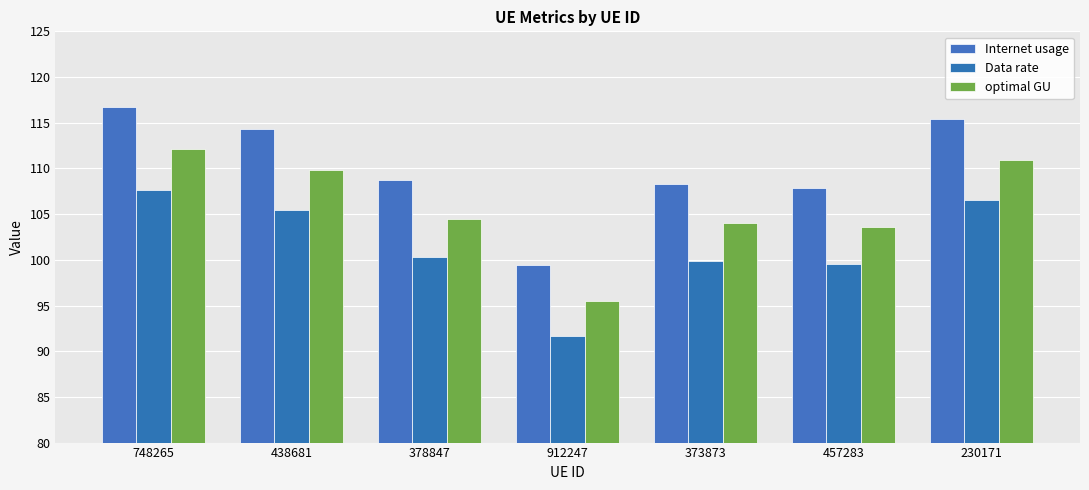

Reading left to right, list all the values displayed in this chart.

Internet usage: 748265=116.7	438681=114.3	378847=108.8	912247=99.4	373873=108.3	457283=107.8	230171=115.5
Data rate: 748265=107.7	438681=105.5	378847=100.3	912247=91.7	373873=99.9	457283=99.5	230171=106.5
optimal GU: 748265=112.1	438681=109.8	378847=104.5	912247=95.5	373873=104.0	457283=103.6	230171=110.9